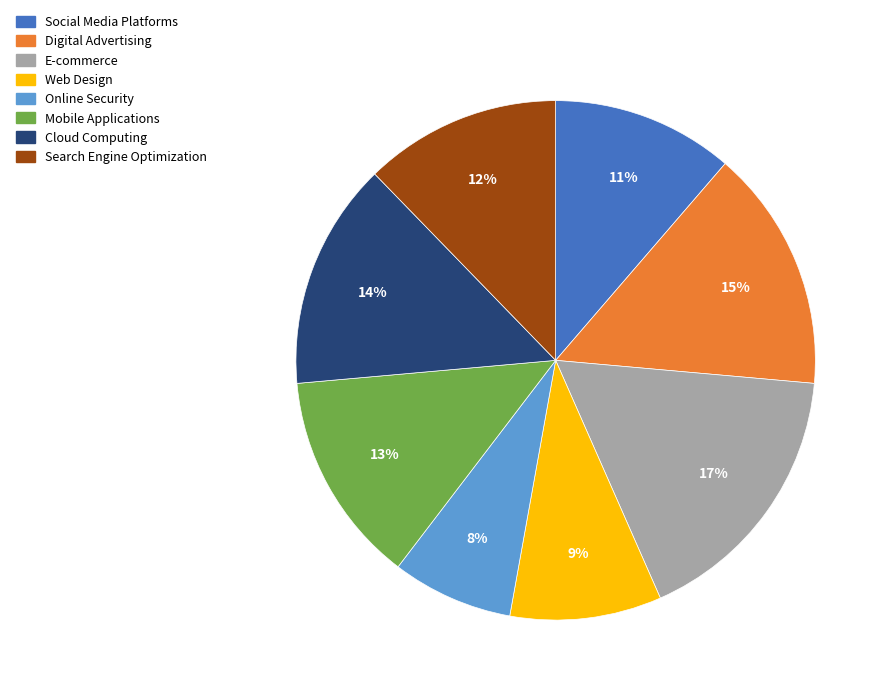

Is it true that Digital Advertising is 15% of the pie?

True